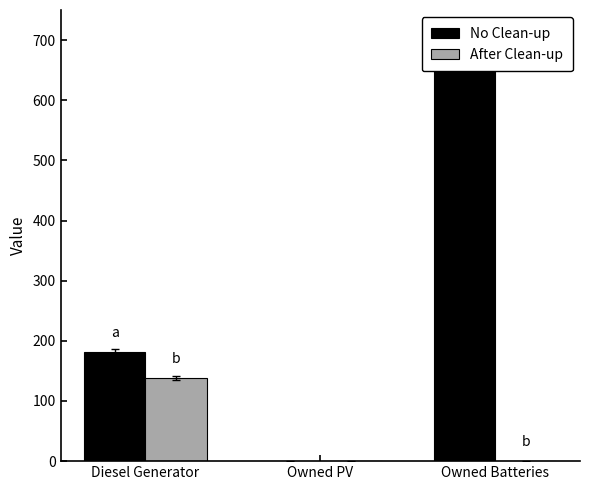

Reading left to right, transcribe all the data shown in this chart.

No Clean-up: 182	0	672
After Clean-up: 138	0	0